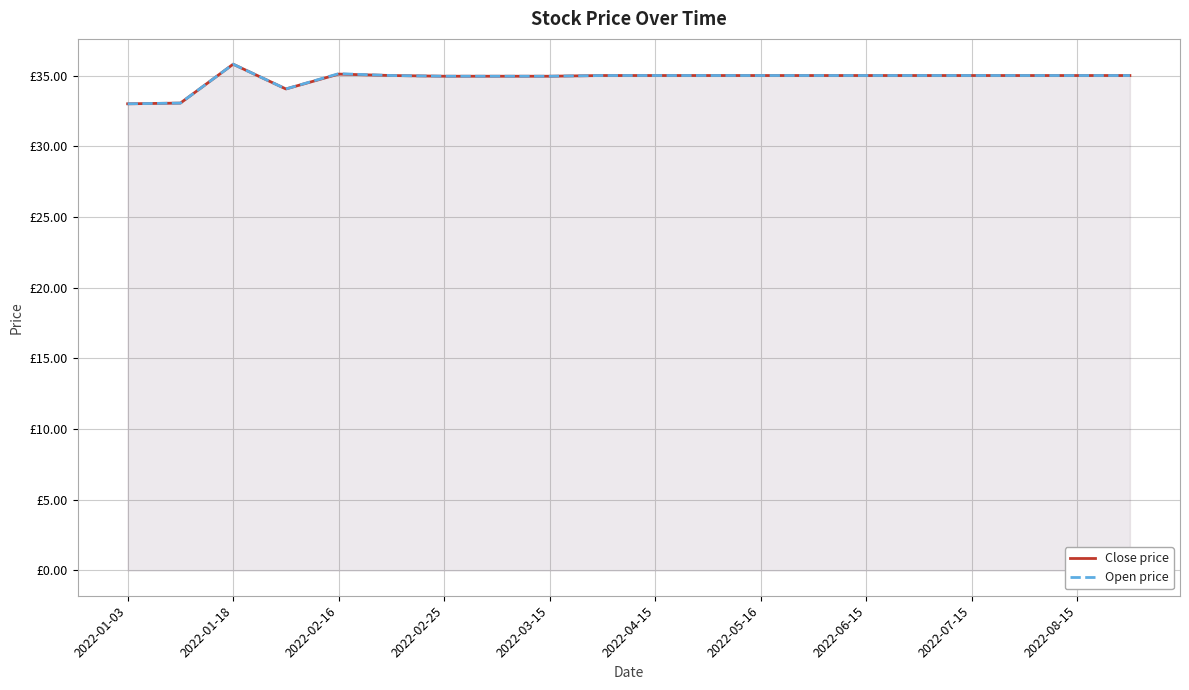

What is the difference between the maximum and second lowest values in the Close price series?

2.8